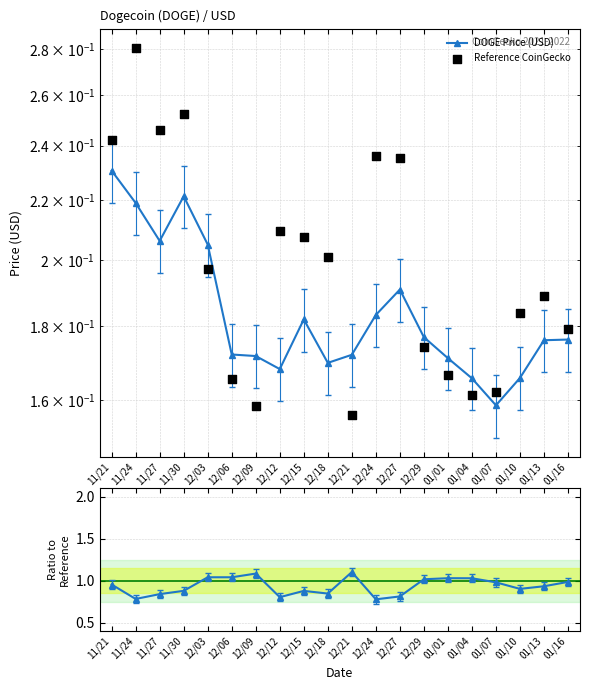

What is the total value across all series at 01/01?

1.4